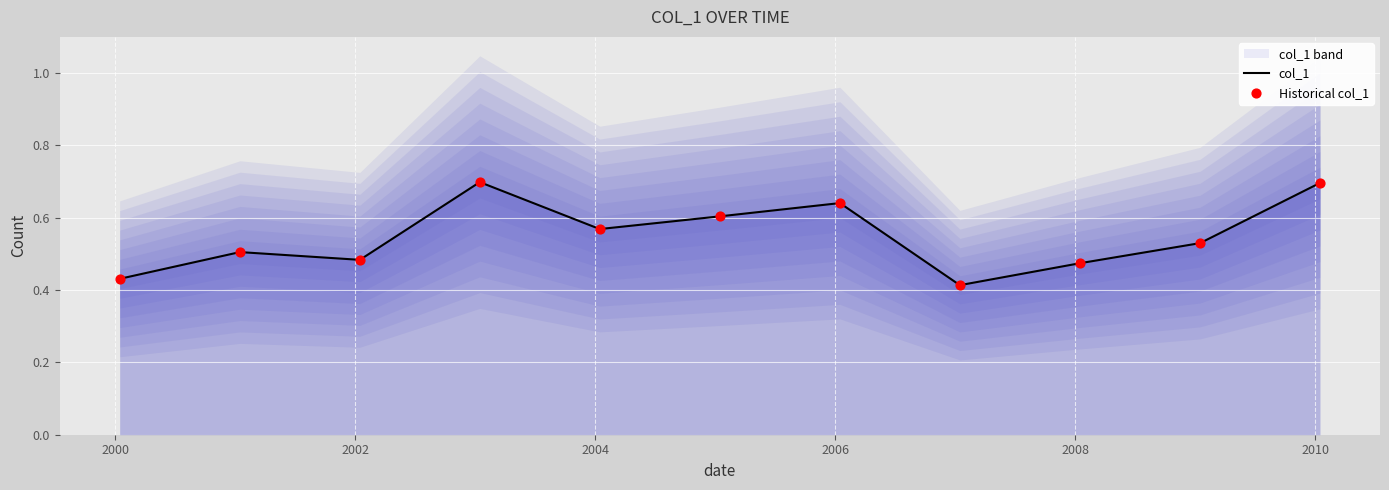

Which series has the largest total across all categories?

col_1